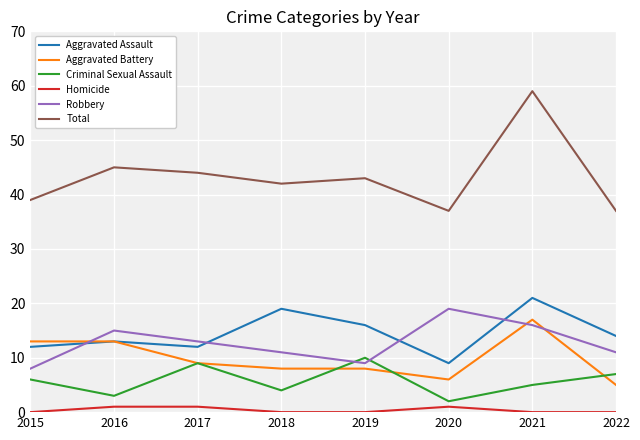

What is the average value of the Total series?

43